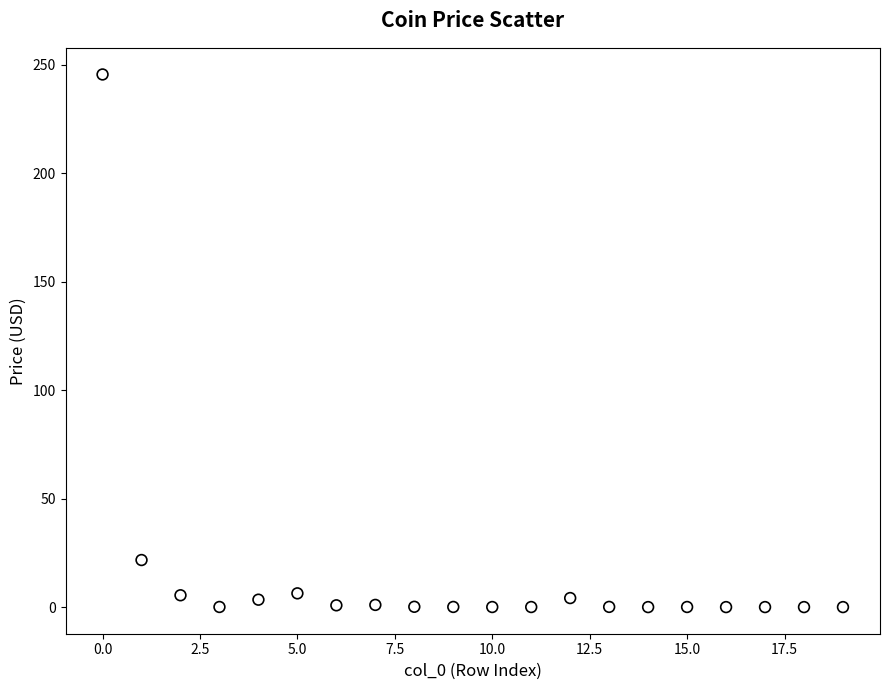

What Y value in the scatter plot is closest to 122?

21.7